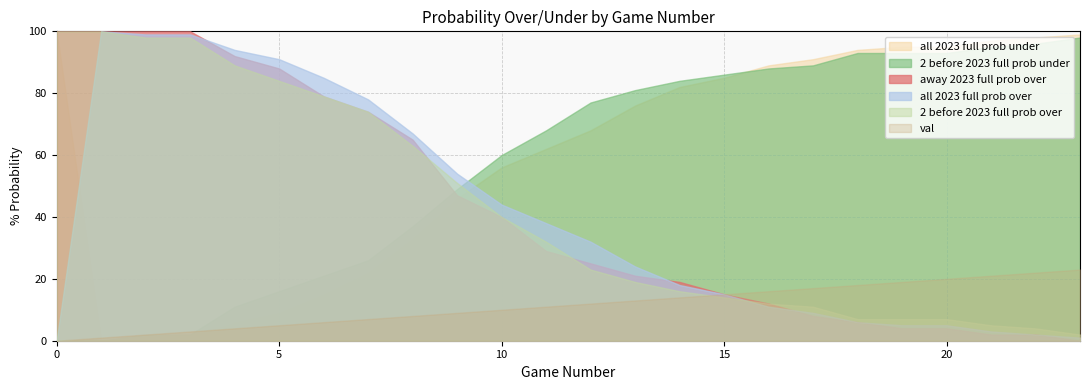

Which series ends up on top after the final intersection of all 2023 full prob under and away 2023 full prob over?

all 2023 full prob under